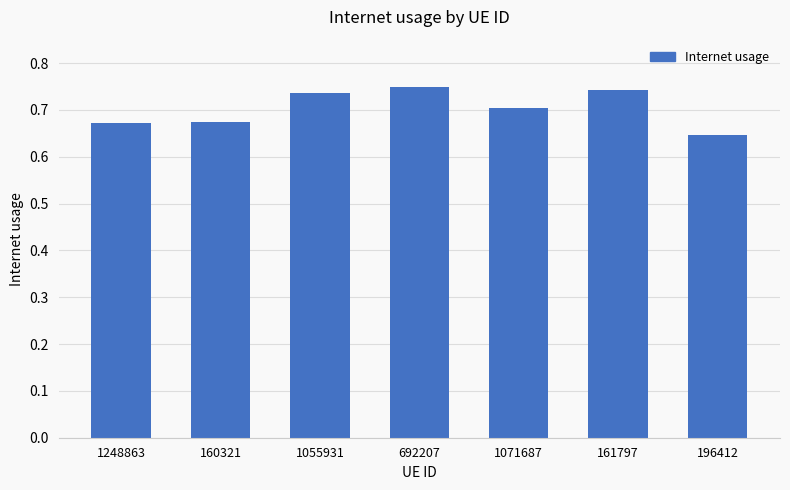

Does the chart contain stacked bars?

No